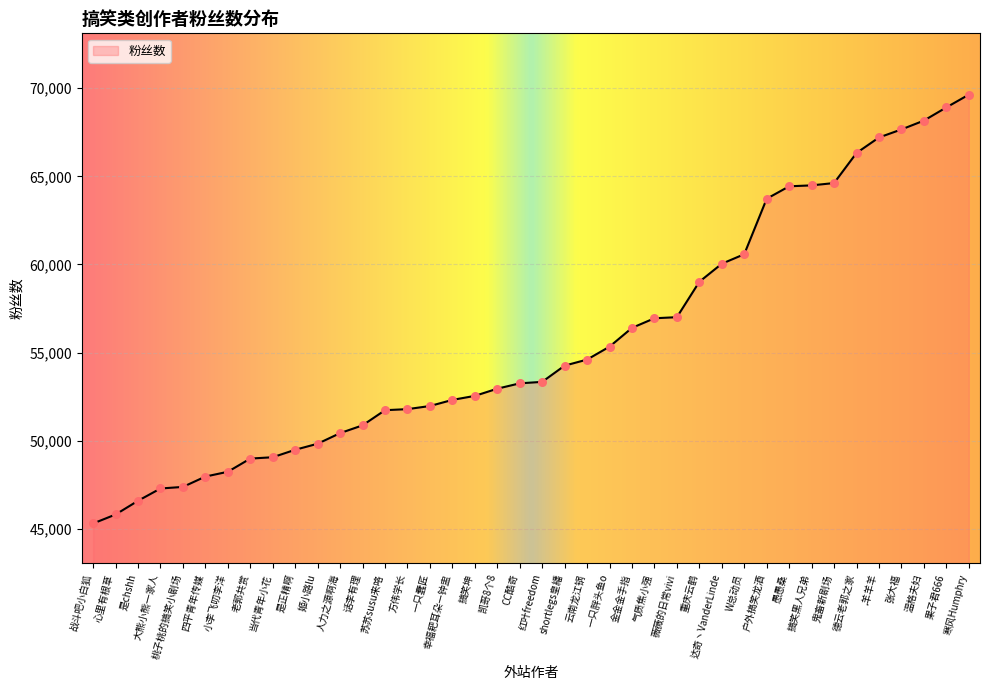

Between CC酷奇 and 德云老郭之家, which is larger?

德云老郭之家